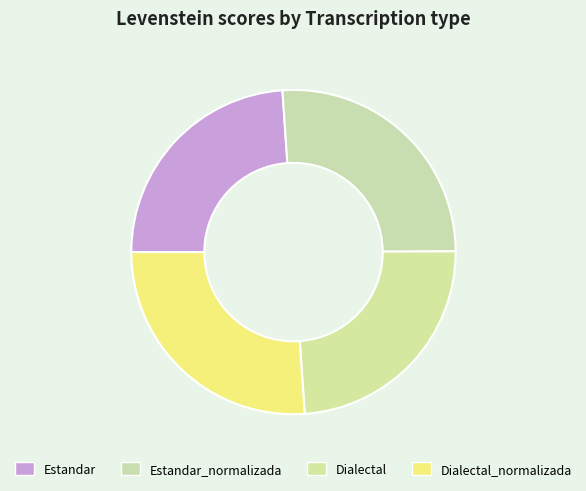

Count the number of slices in the pie.

4